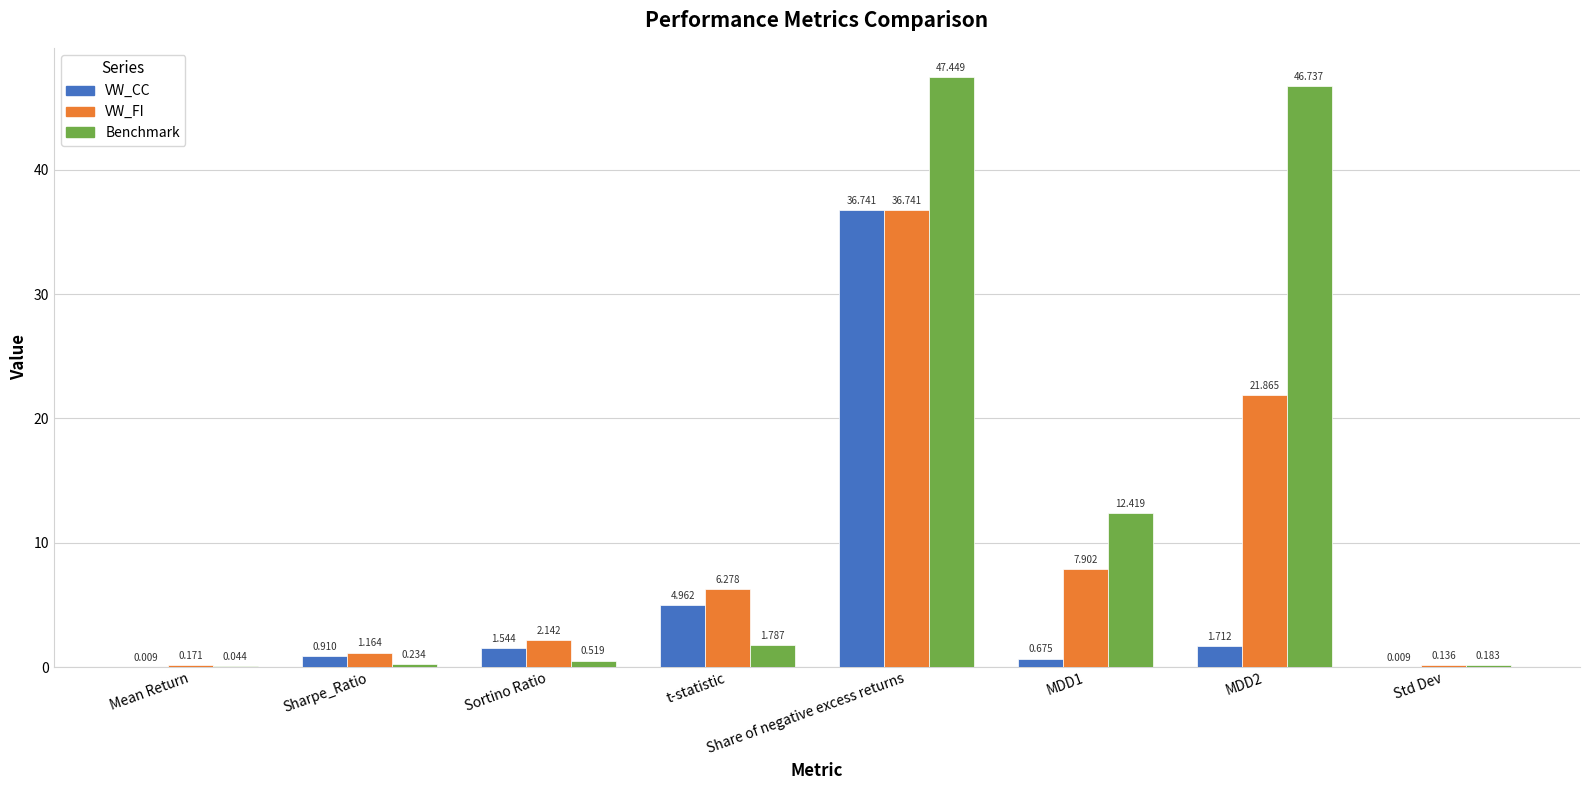

Is the value of Benchmark at Sortino Ratio greater than the value of VW_FI at Sortino Ratio?

No